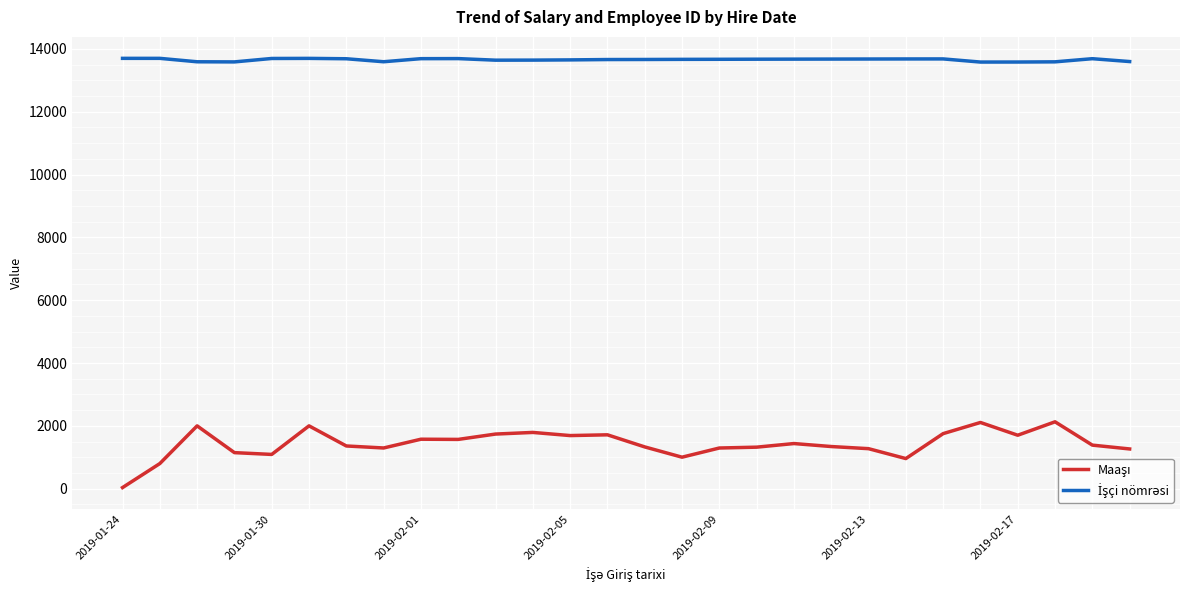

What is the greatest value displayed?

13697